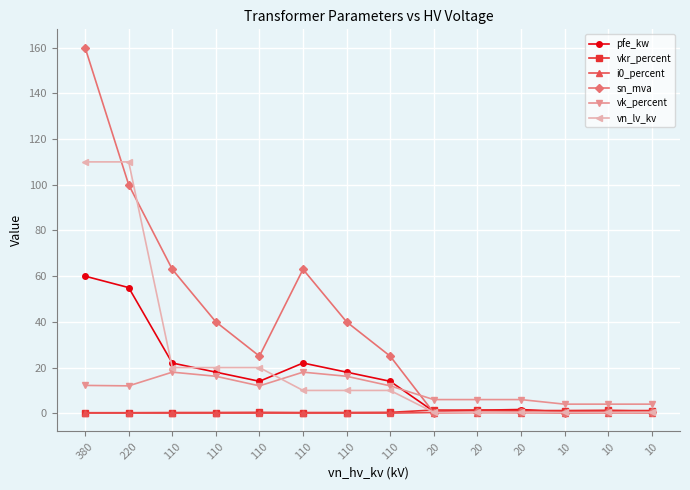

What is the total value across all series at 20?

9.2